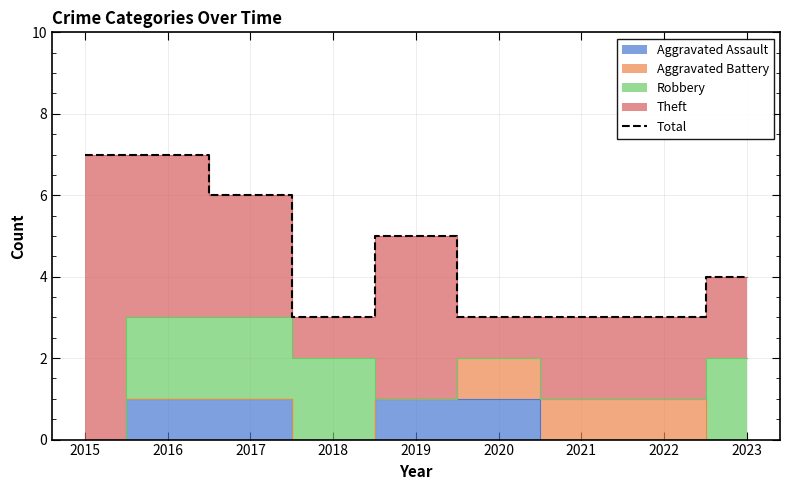

True or false: there are more than 1 points higher than both neighbors.

False